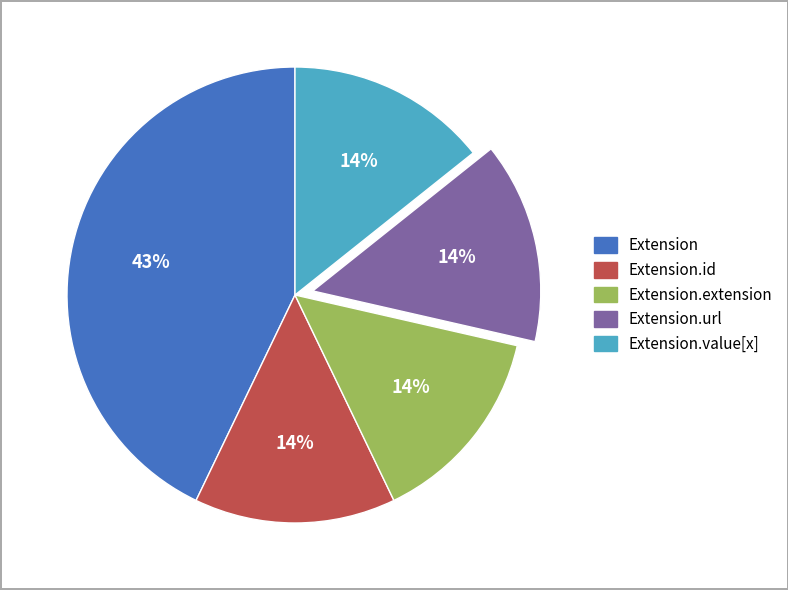

Does any single category account for the majority?

No